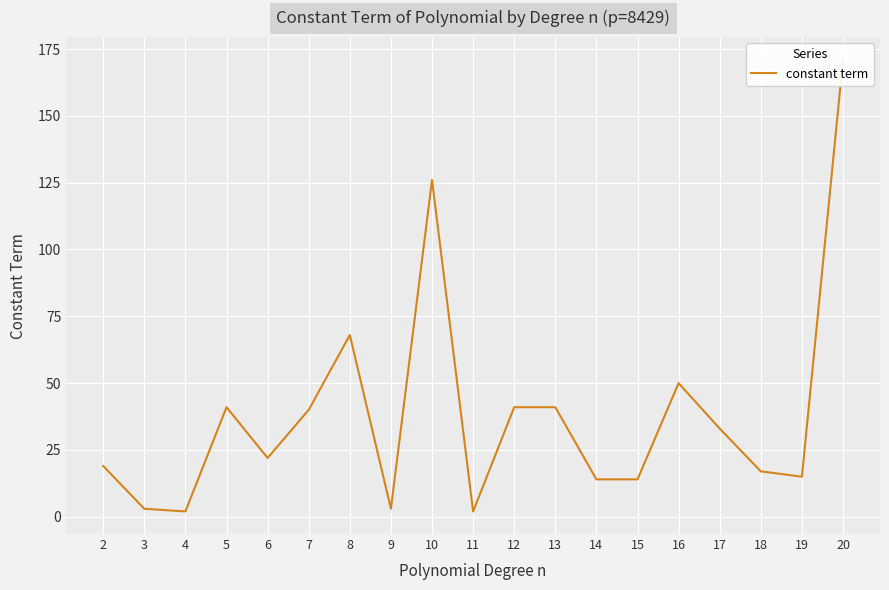

How many points are lower than both their immediate neighbors (excluding endpoints)?

5